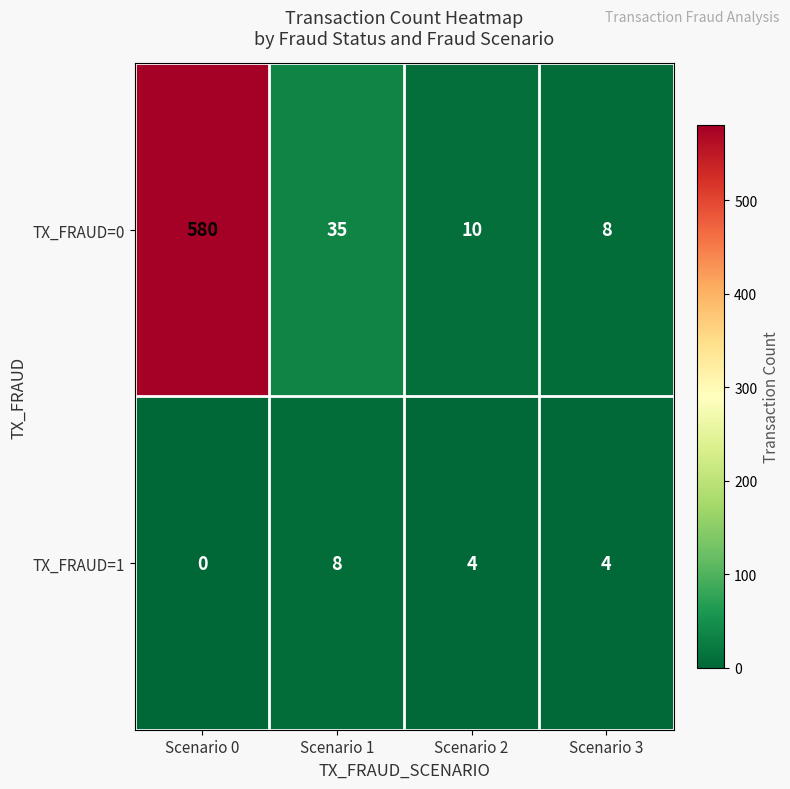

Reading right to left, list all the values displayed in this chart.

TX_FRAUD=0: 8	10	35	580
TX_FRAUD=1: 4	4	8	0